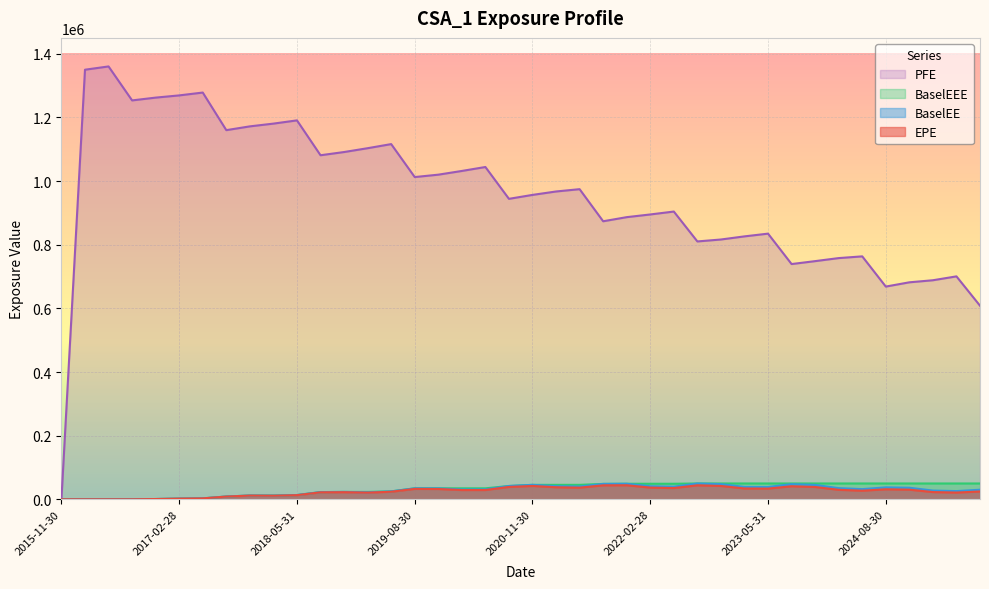

How many interior local peaks does the BaselEE series have?

8